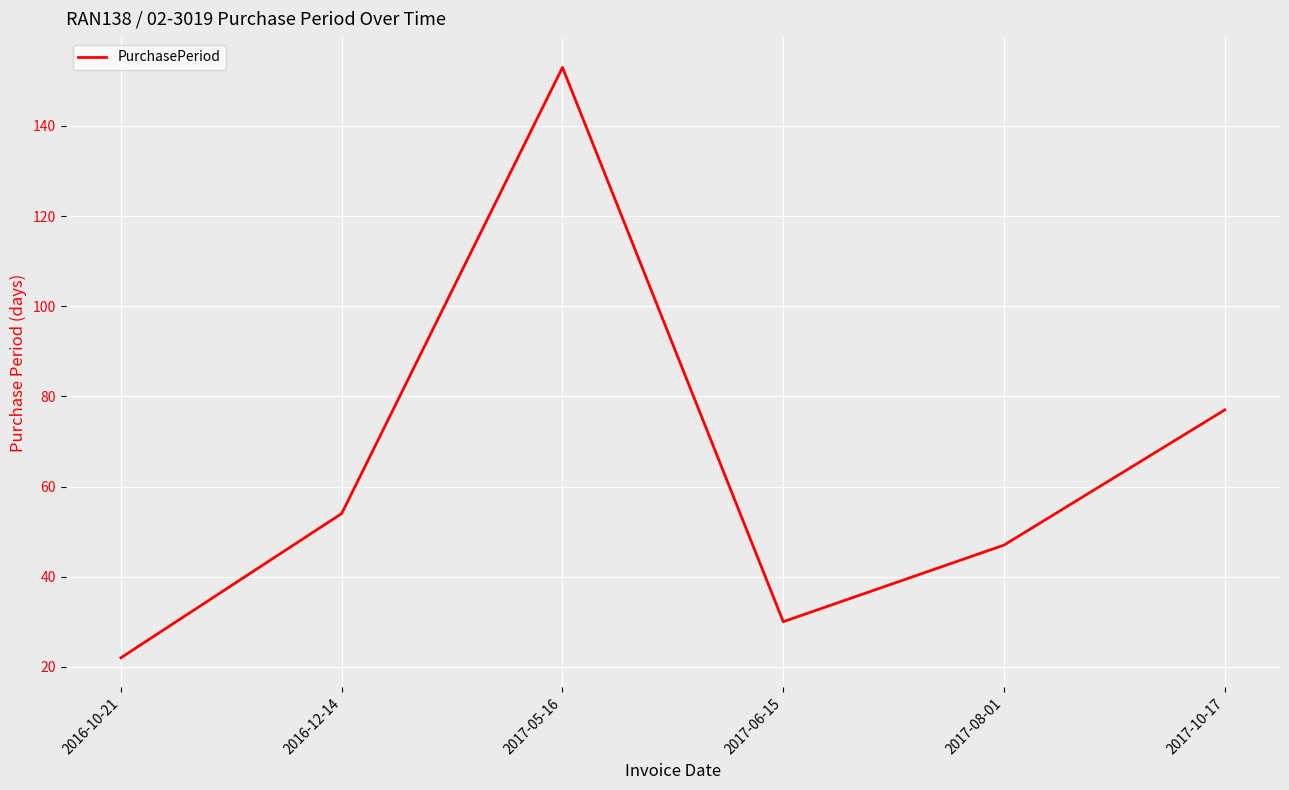

True or false: the data has more than 1 interior local peaks.

False